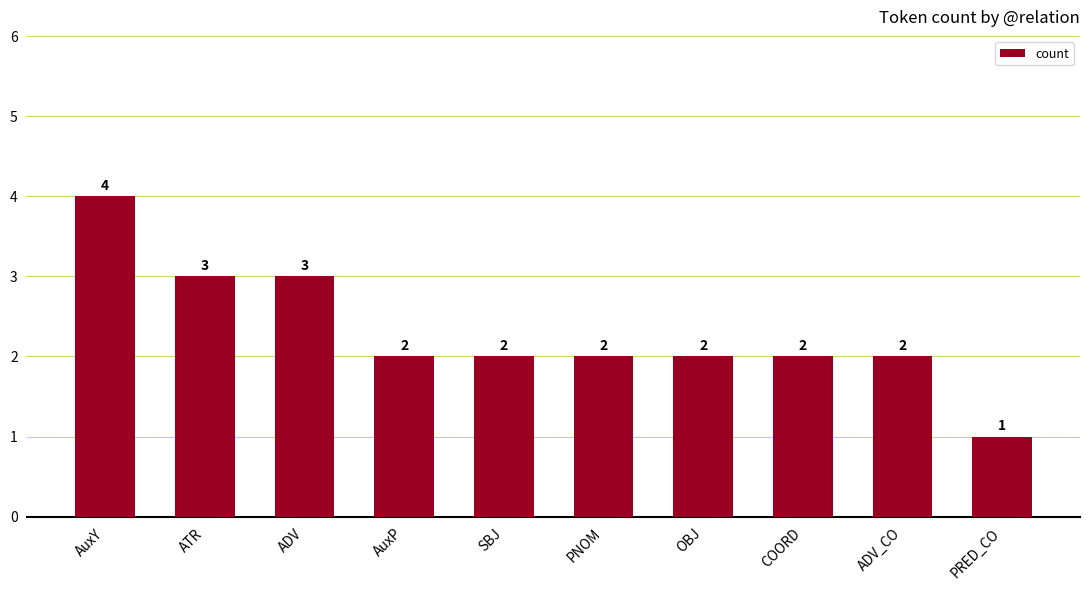

True or false: the data shows 2 at ADV_CO.

True